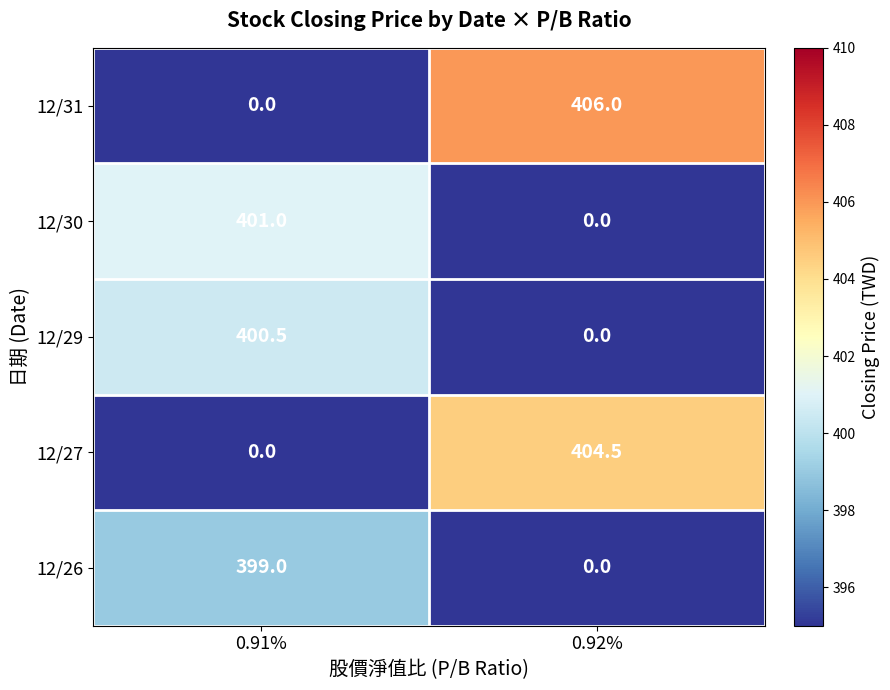

What is the sum of the 12/27 values at 0.92% and 0.91%?

404.5